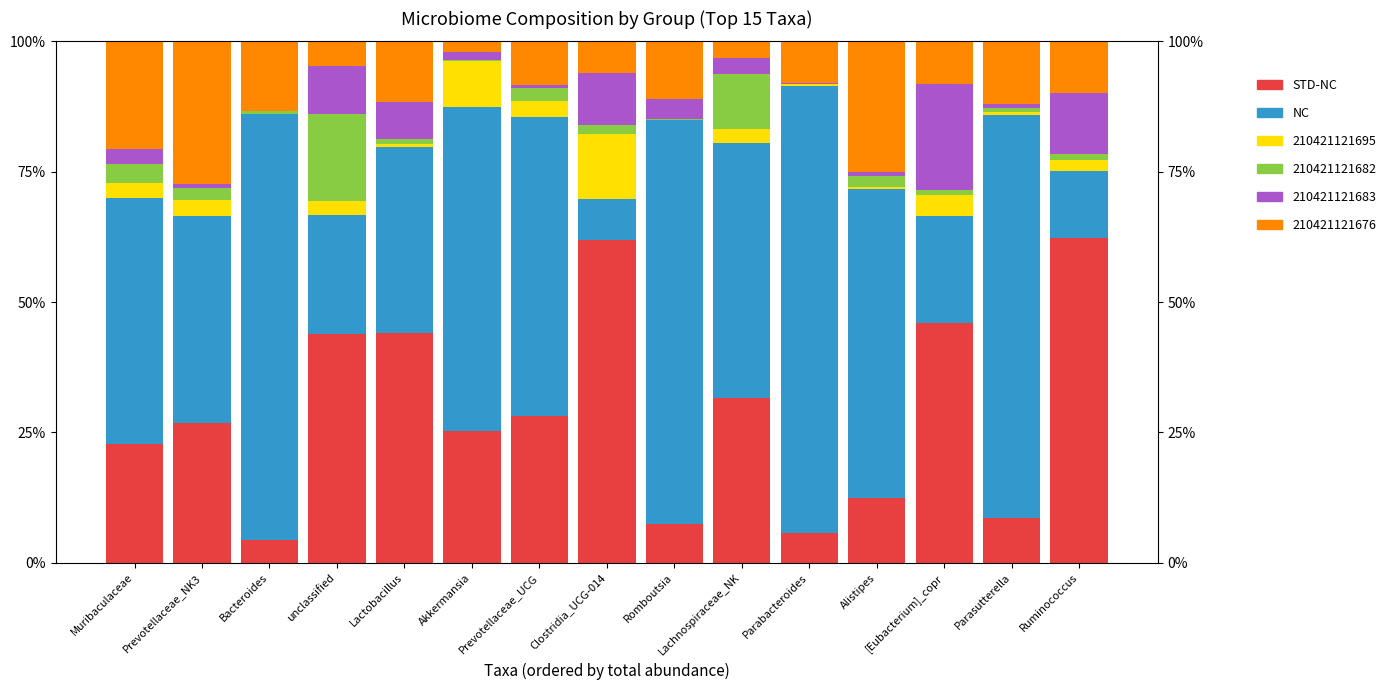

How many values in the NC series are below 48?

7